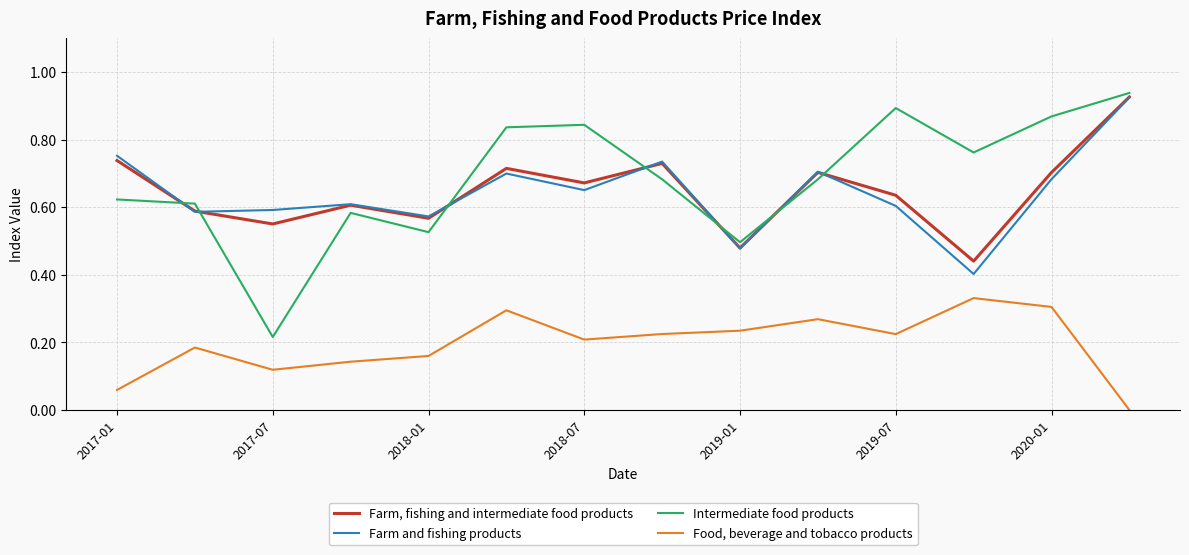

True or false: Farm and fishing products and Food, beverage and tobacco products cross at least once.

False